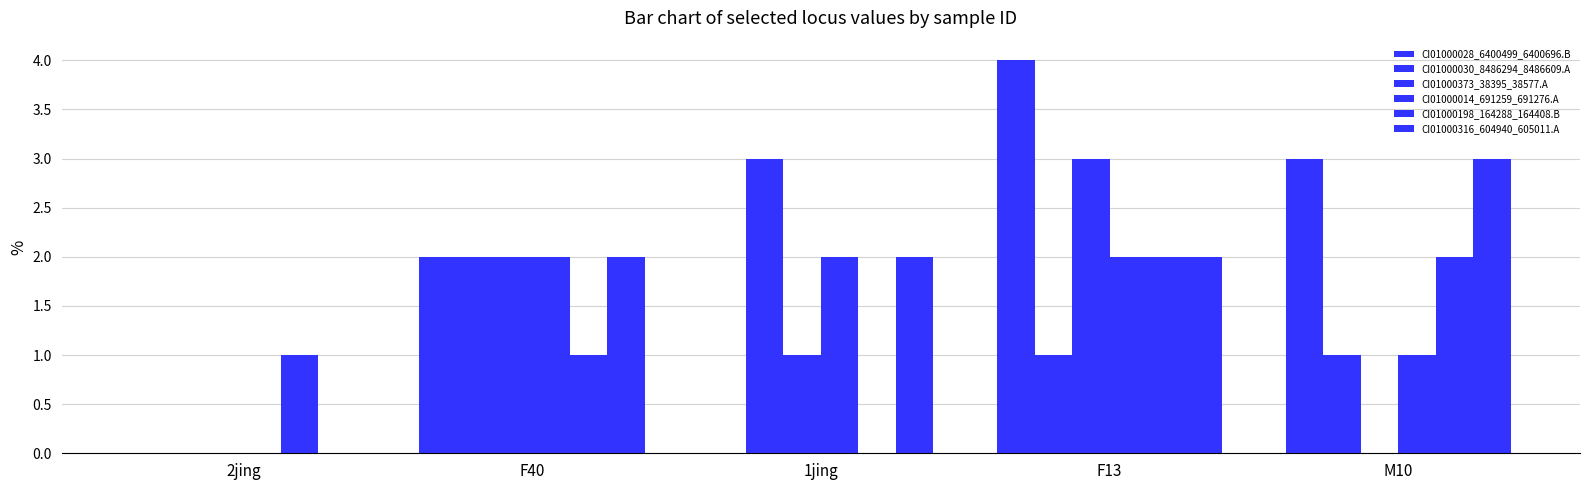

How many groups of bars are there?

5